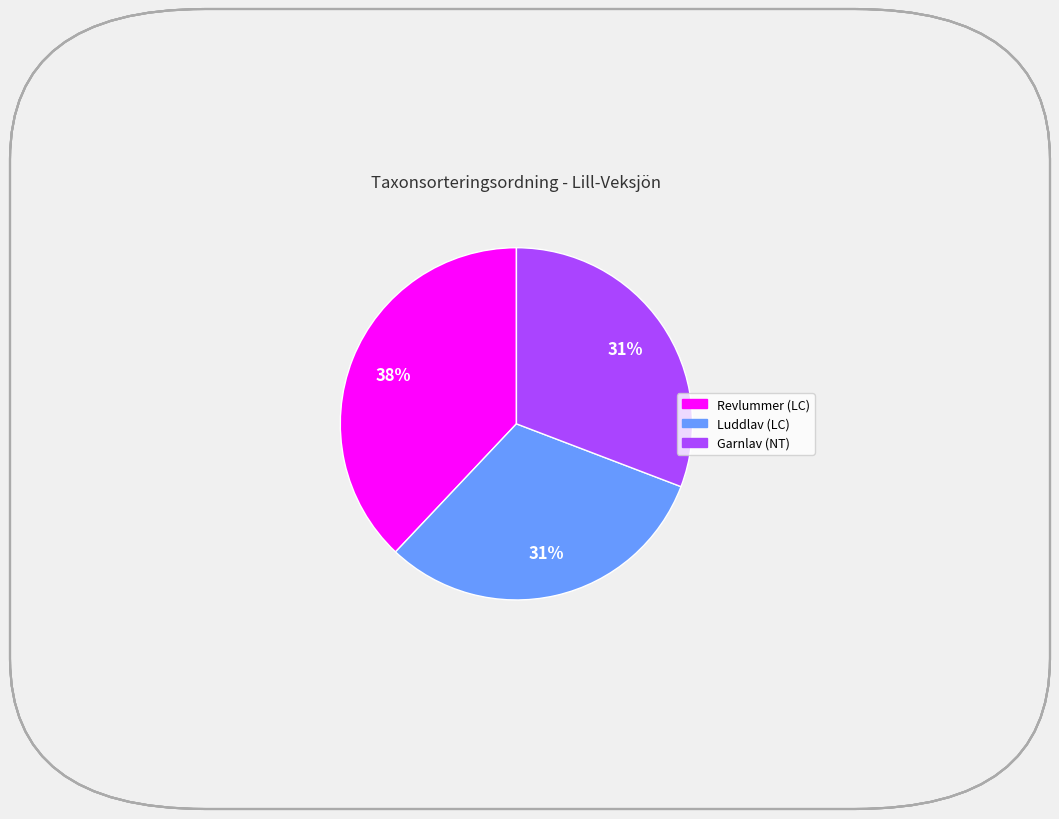

How many slices are in this pie chart?

3